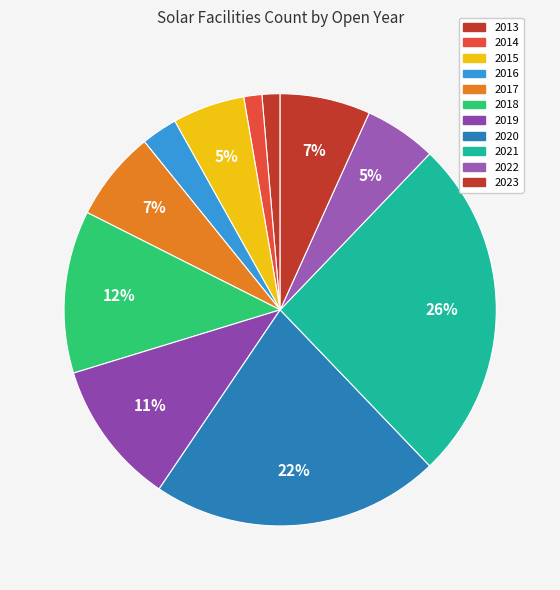

What is the largest slice in the pie chart?

2021